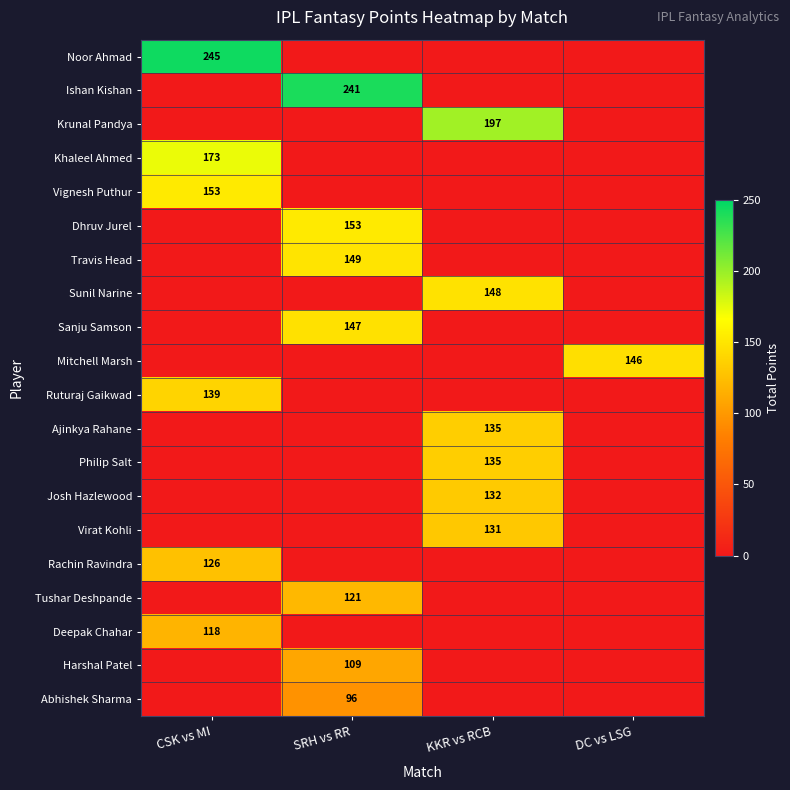

Count the number of data series in this chart.

20